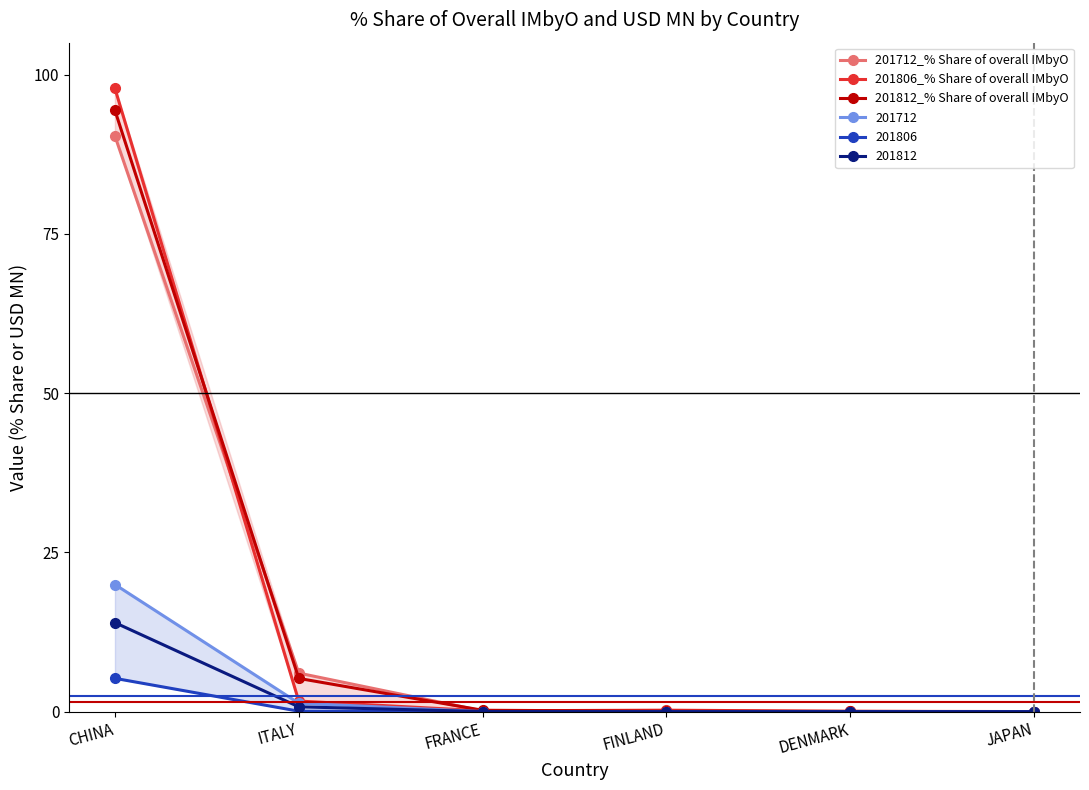

What is the greatest value displayed?

97.8